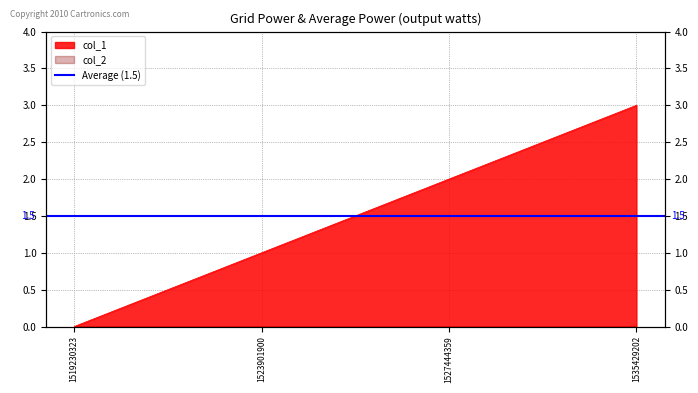

Does the chart display data point markers on the line(s)?

No